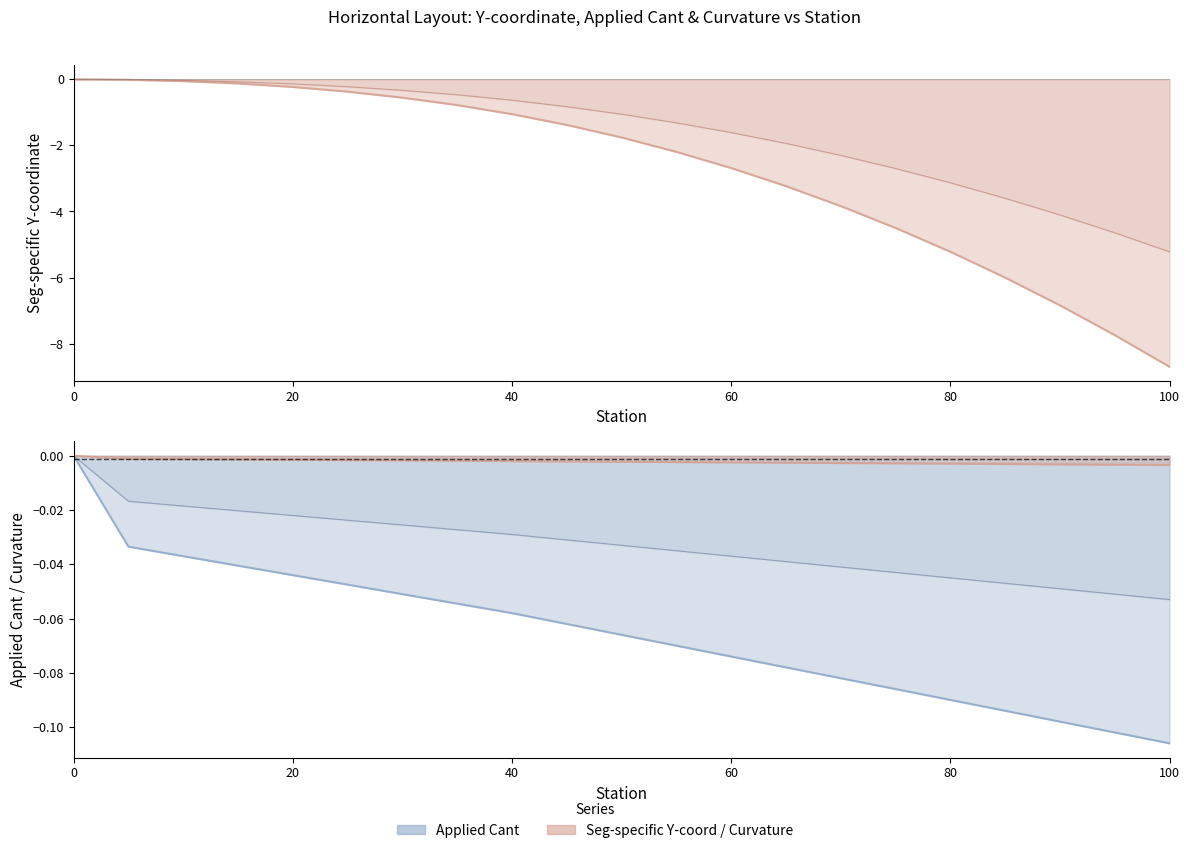

What is the average value of the Seg-specific Y-coordinate line series?

-2.7